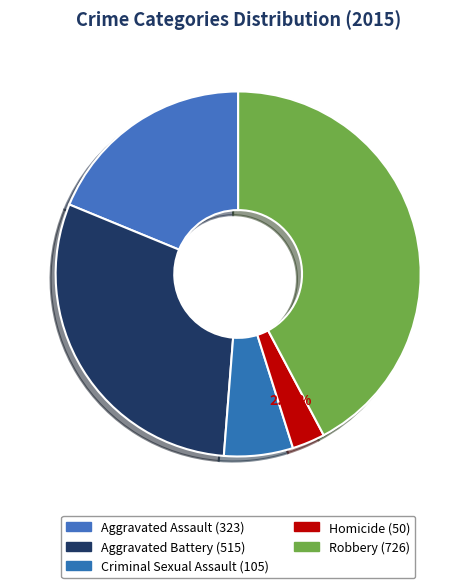

Does any single category account for the majority?

No